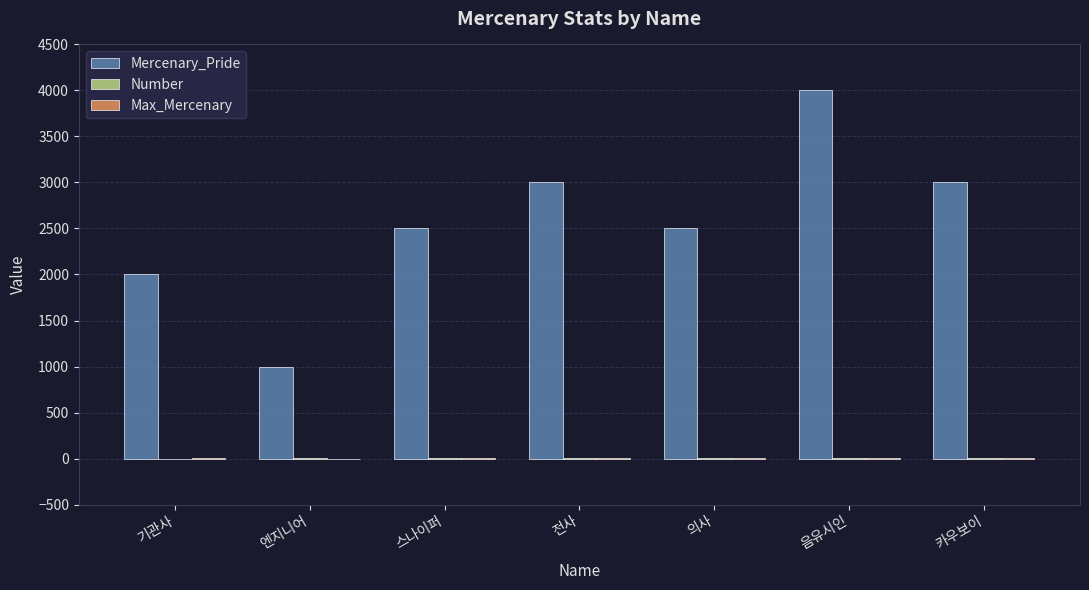

Between 기관사 and 카우보이, which series saw the biggest shift?

Mercenary_Pride